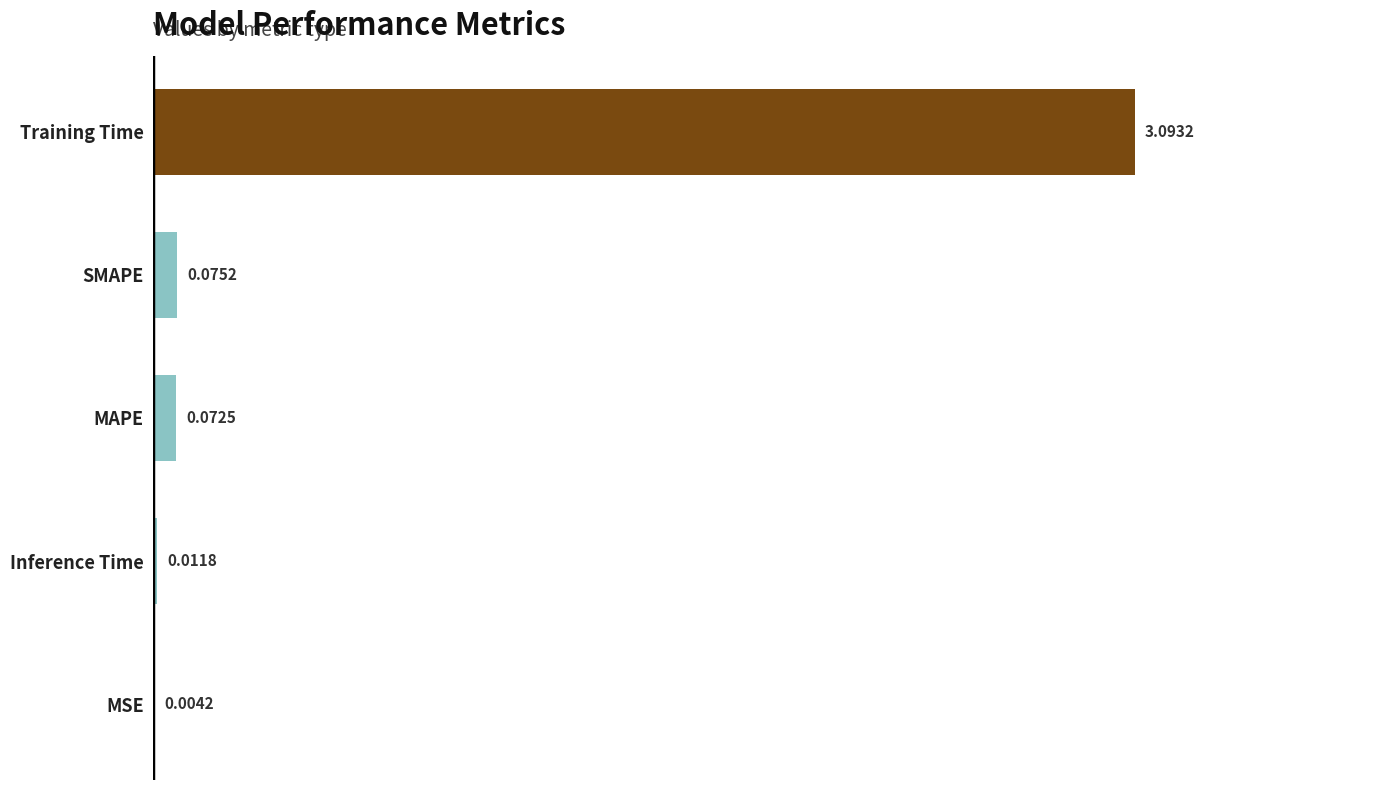

What is the sum of all values?

3.3